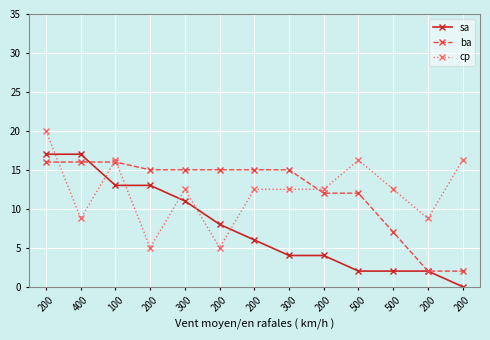

How many data points in cp are above 12?

9